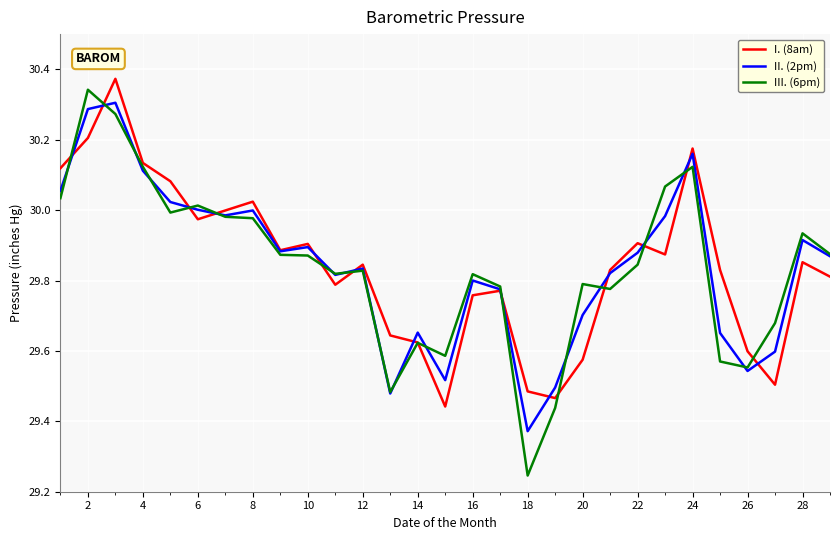

Which series has the widest spread of values?

III. (6pm)